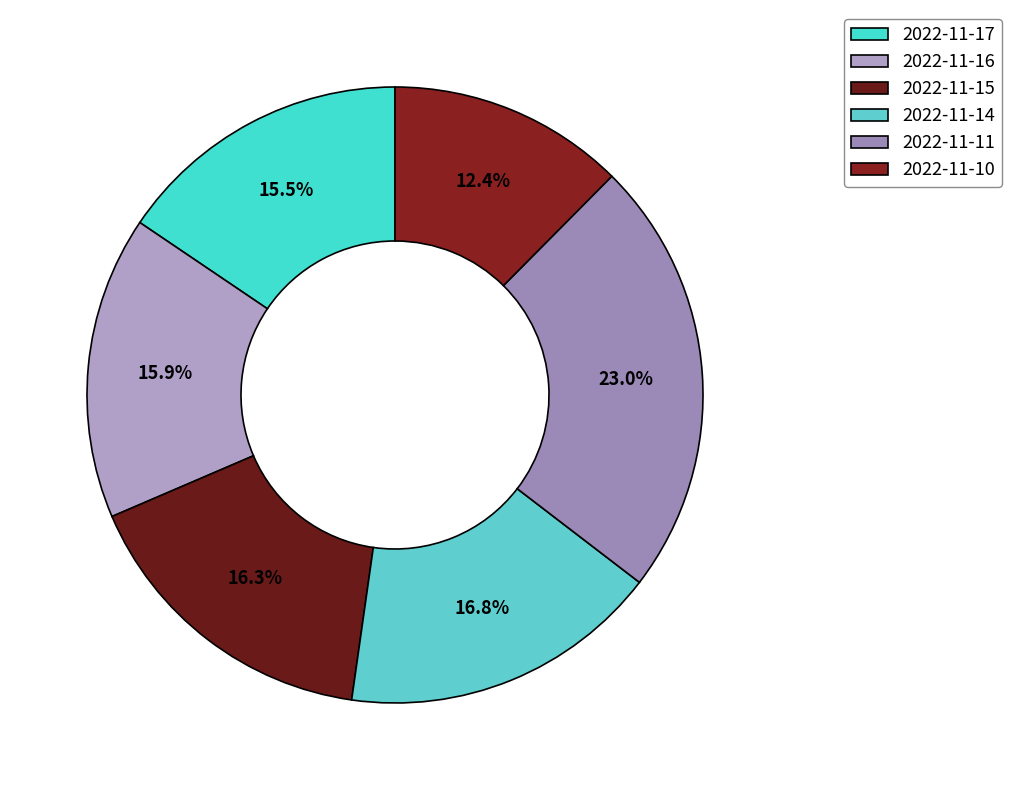

To the nearest percent, what is the average slice percentage?

17%